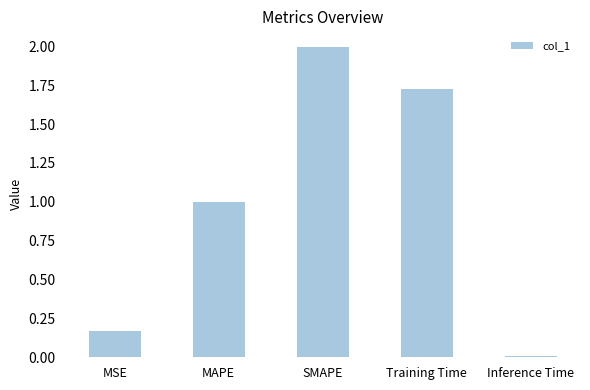

What is the value of the 2nd bar from the left?

1.0